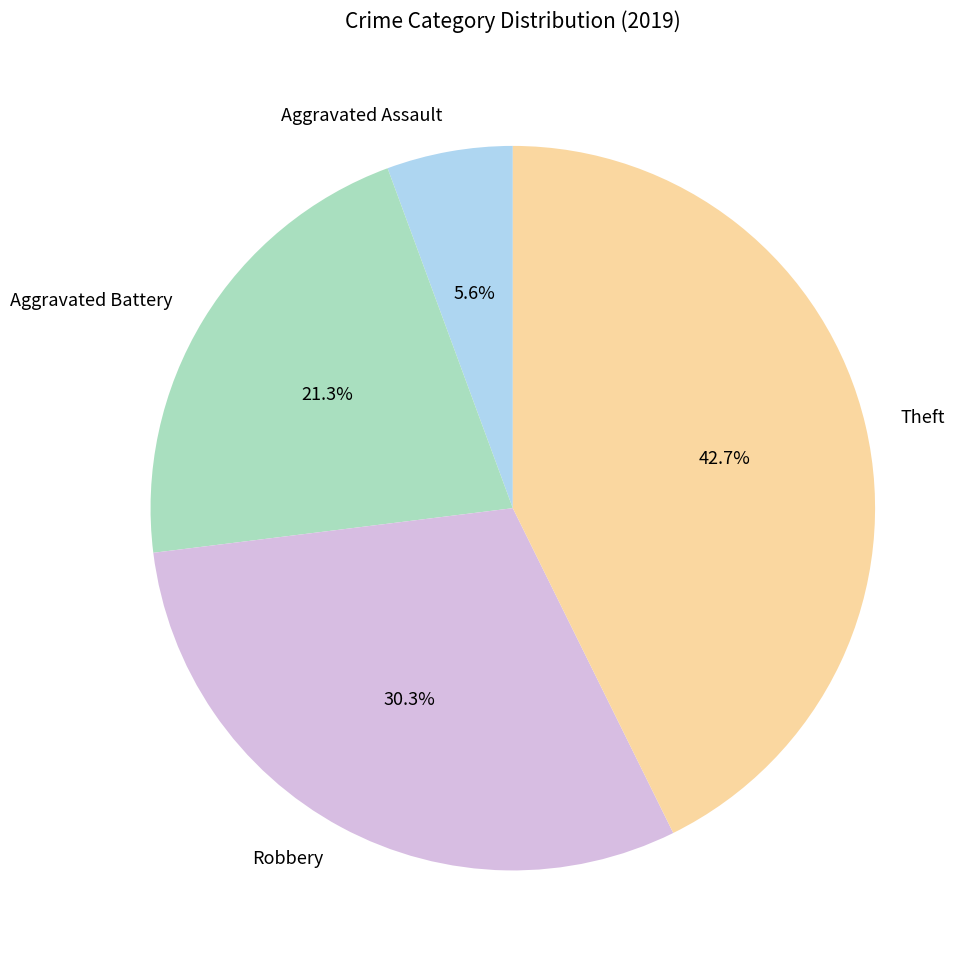

To the nearest percent, what is the combined percentage of Aggravated Battery and Aggravated Assault?

27%